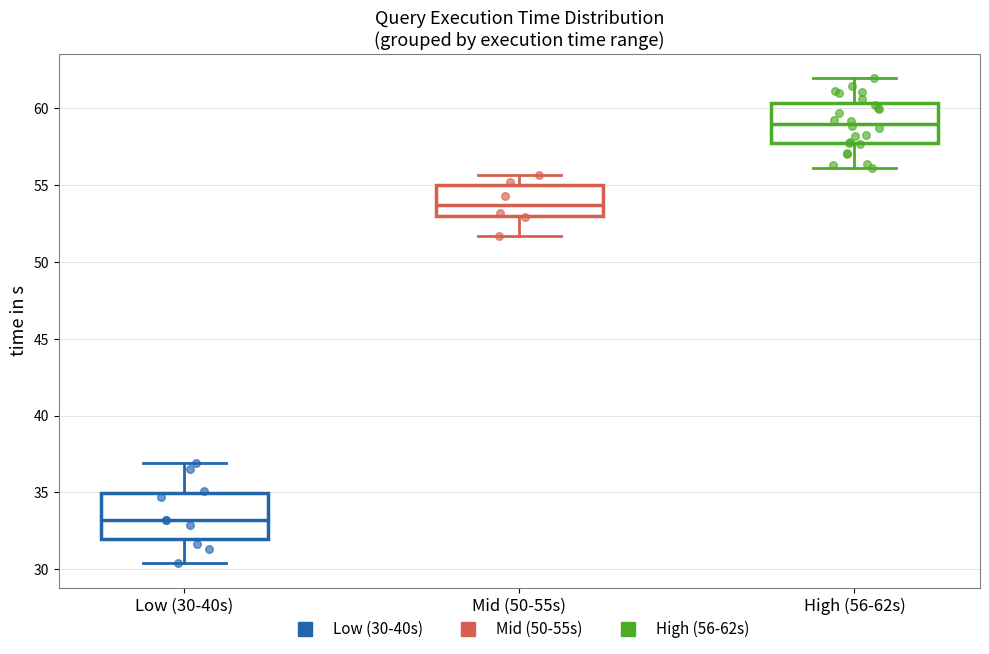

Where is the lower edge of the box for Low (30-40s) on the y-axis? The values are not printed on the chart, so give them approximately, as read against the axis.

32.0